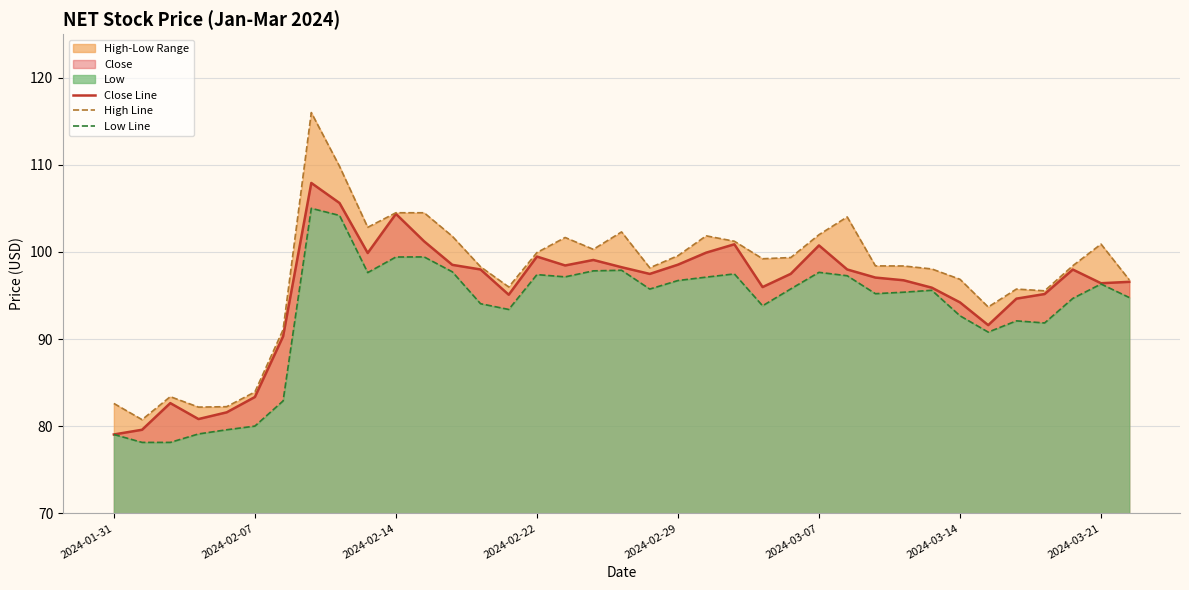

True or false: High Line has more than 1 points higher than both neighbors.

True